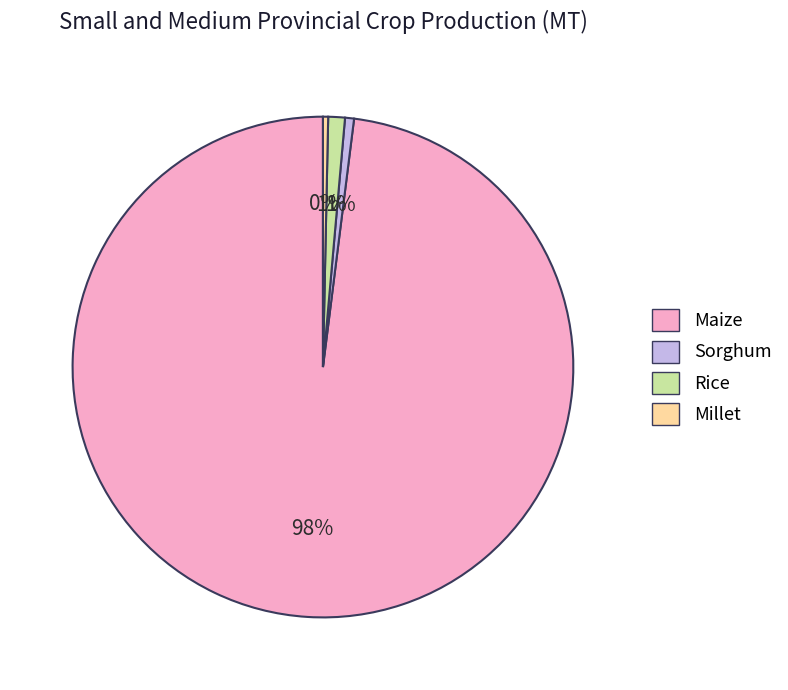

Is there a majority slice in this chart?

Yes